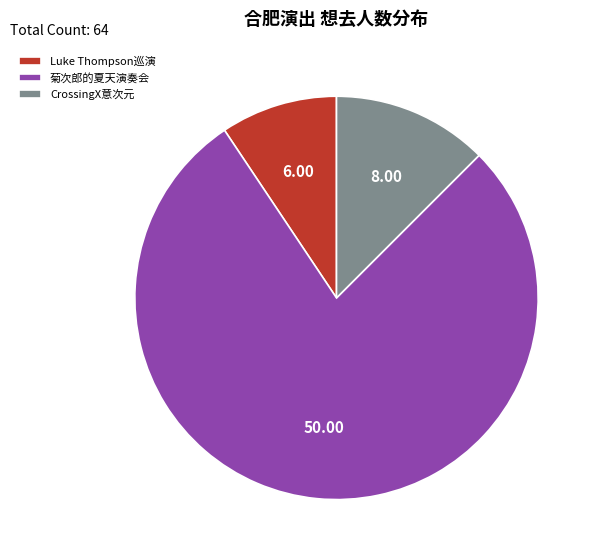

Does 菊次郎的夏天演奏会 account for over 50% of the chart?

Yes